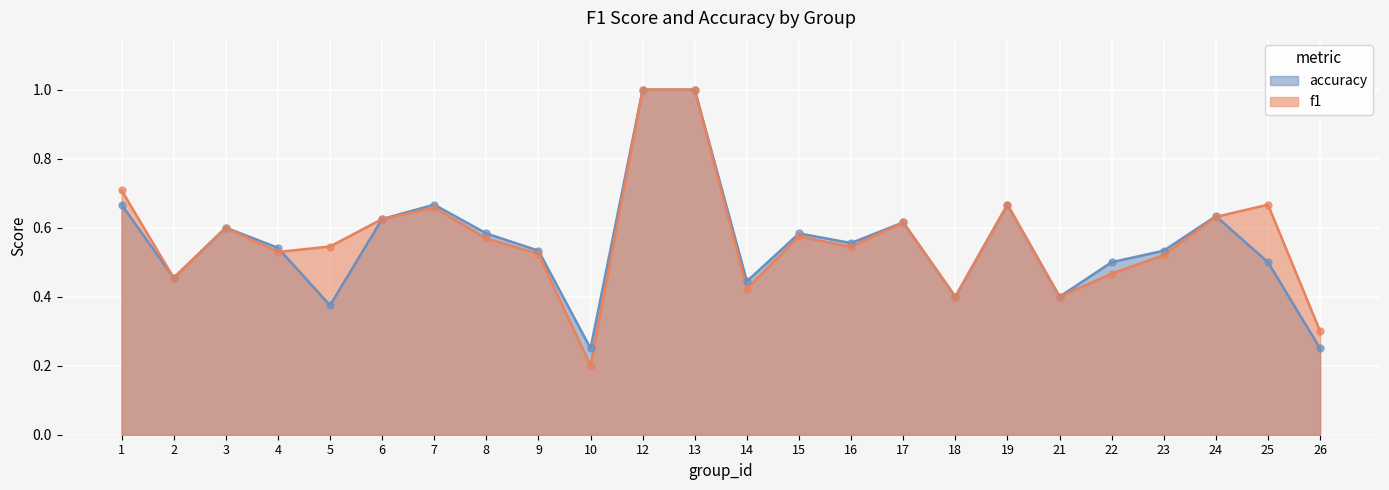

Which series reaches the maximum Y coordinate?

f1